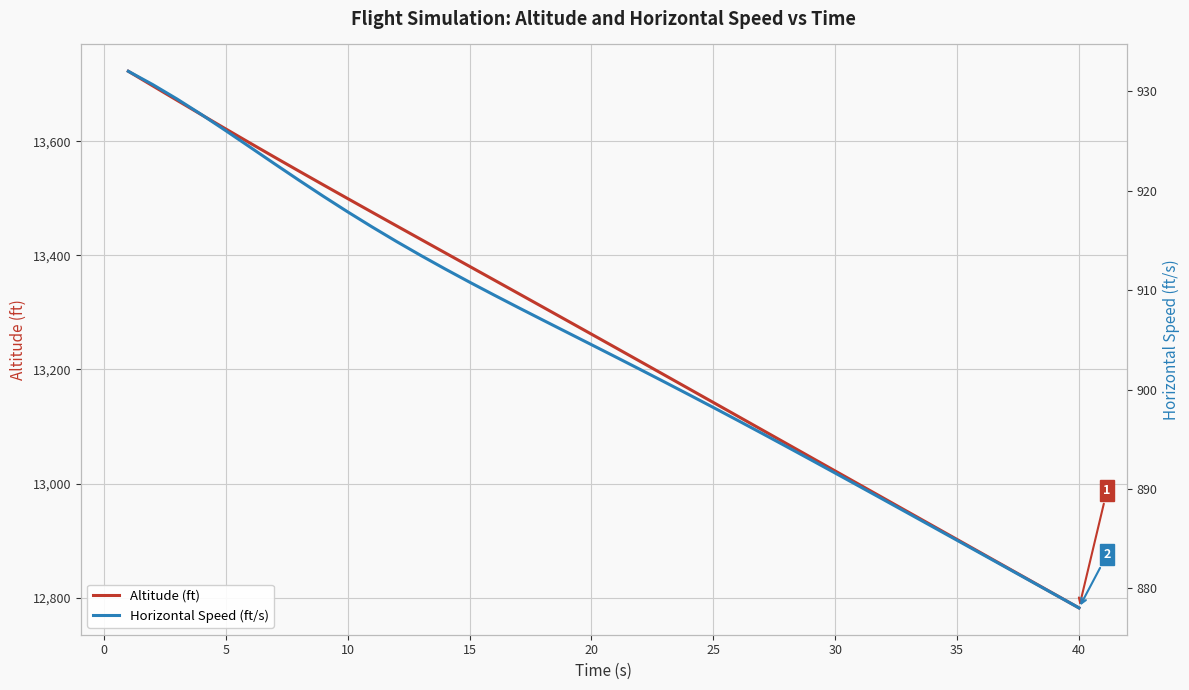

True or false: Horizontal Speed (ft/s) and Altitude (ft) intersect in this chart.

False